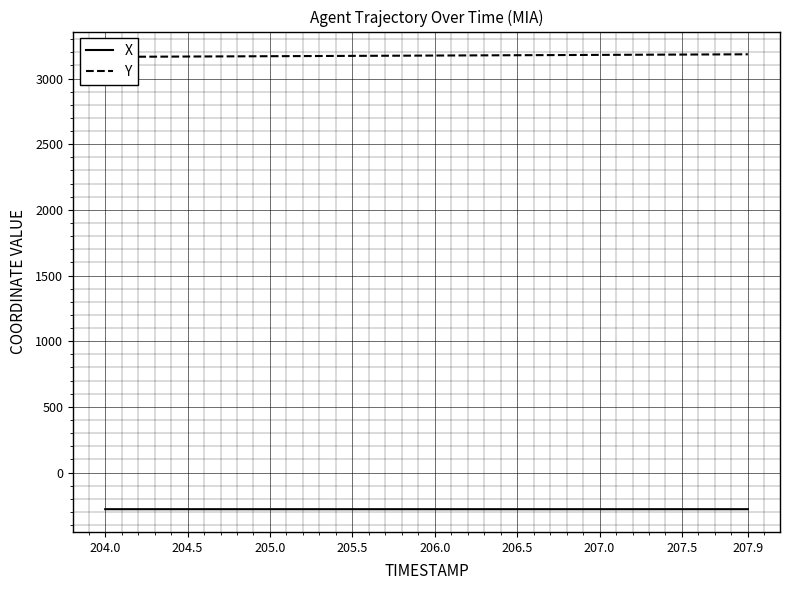

At how many categories does at least one series exceed 2298?

40